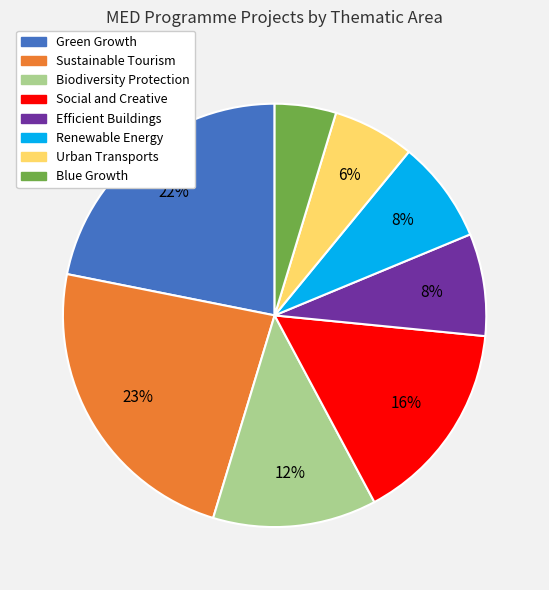

Is there any slice that represents more than half of the pie?

No